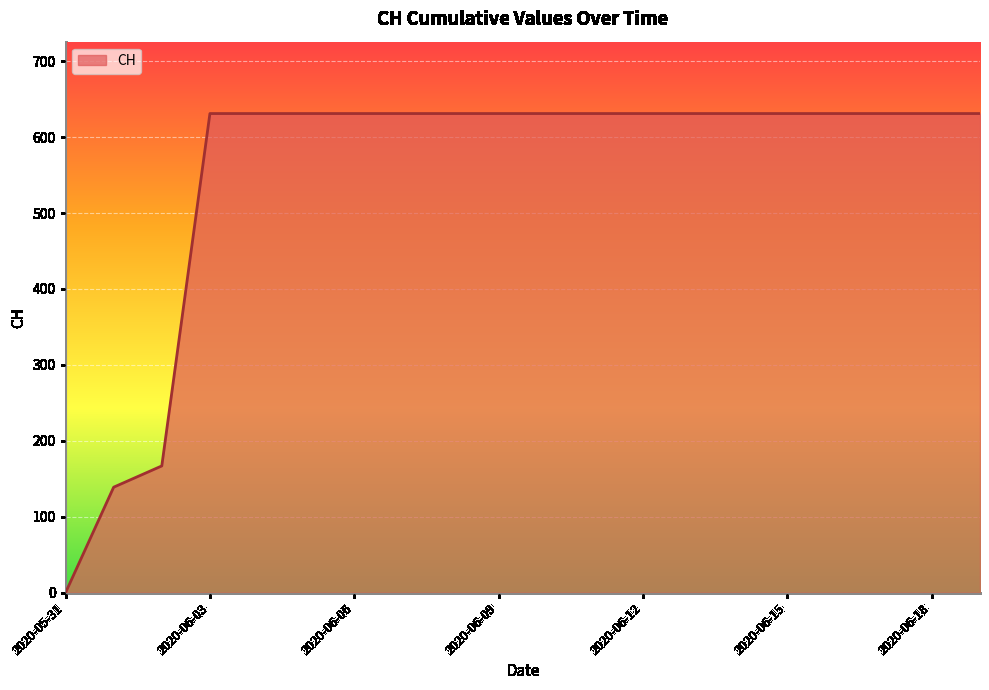

Count the number of categories in the chart.

20